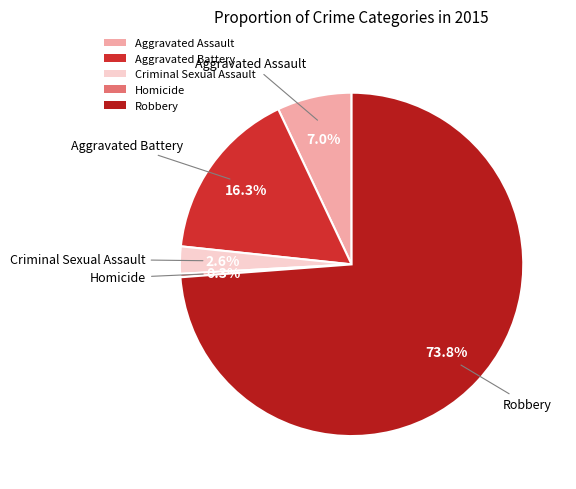

Is there any slice that represents more than half of the pie?

Yes